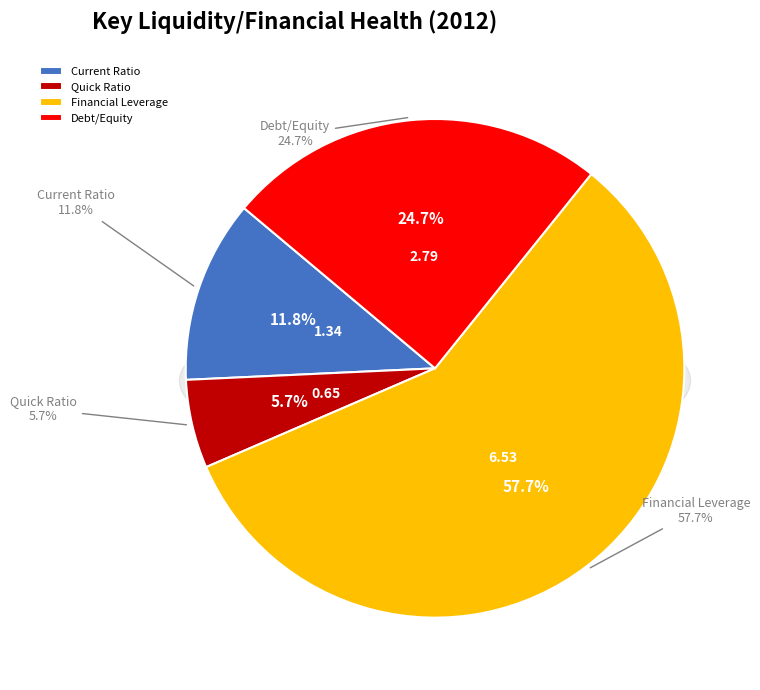

Is it true that Quick Ratio is 1% of the pie?

False